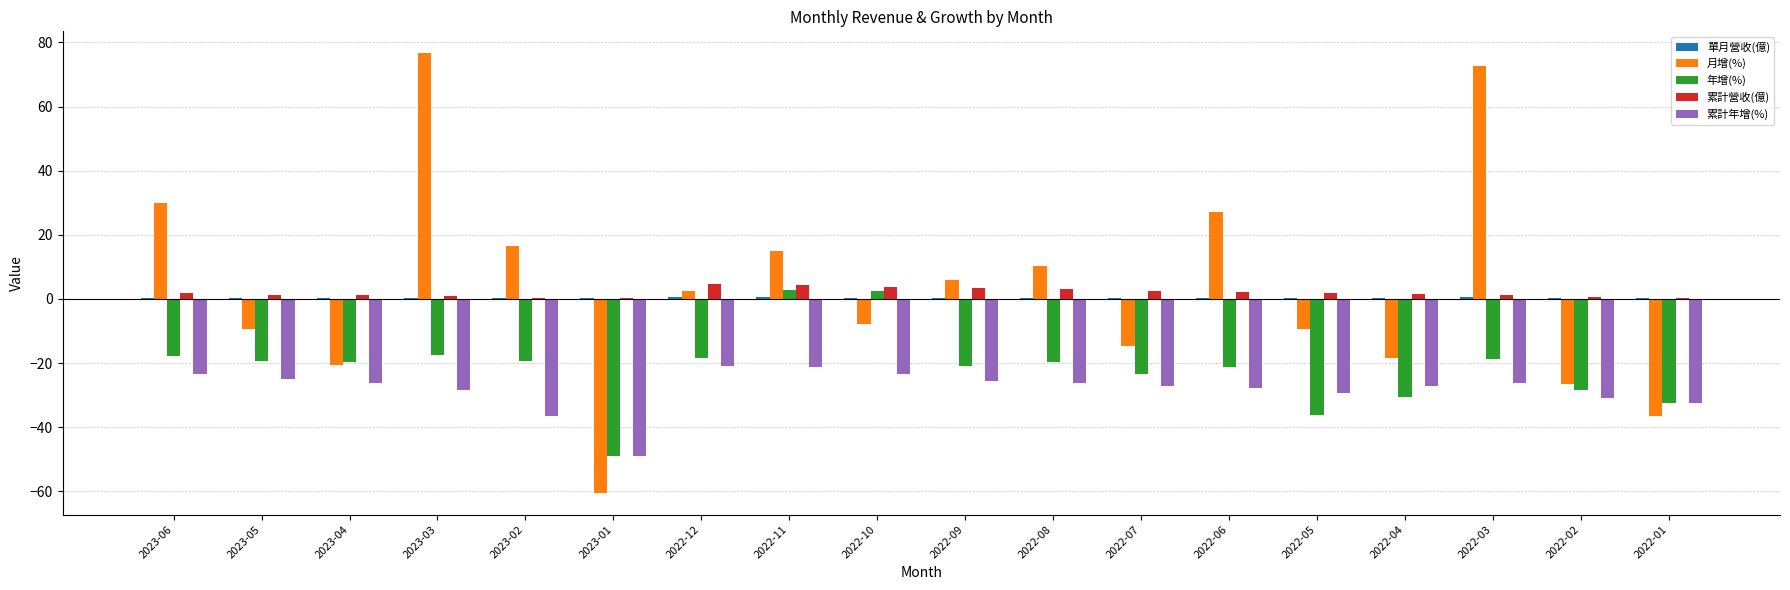

What is the sum of all 累計營收(億) values?

35.3